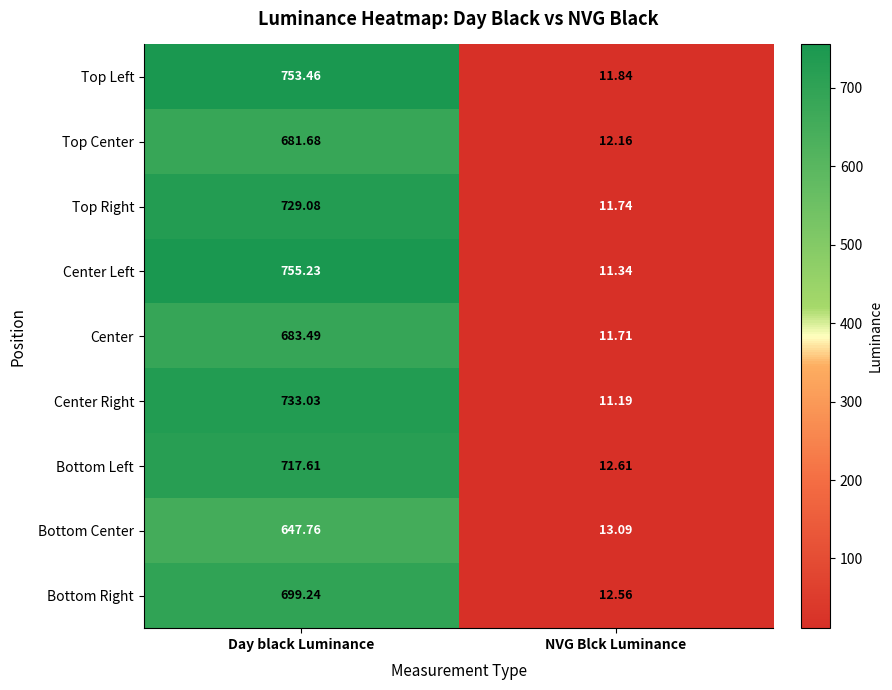

Which series has the largest total across all categories?

Center Left